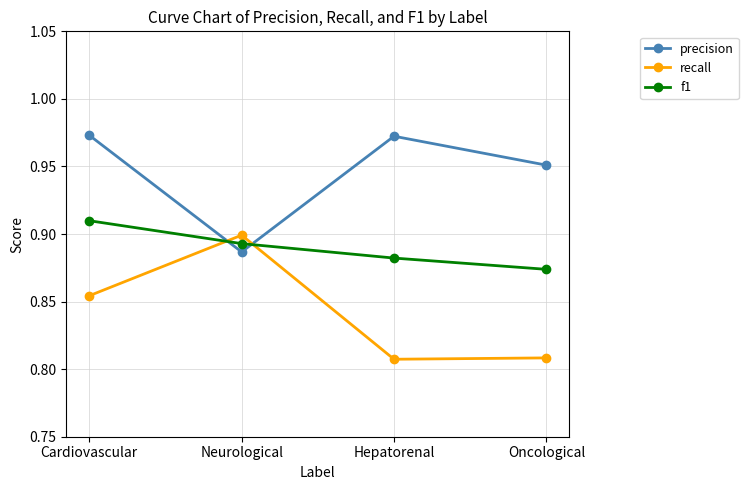

True or false: f1 has more than 1 interior local peaks.

False